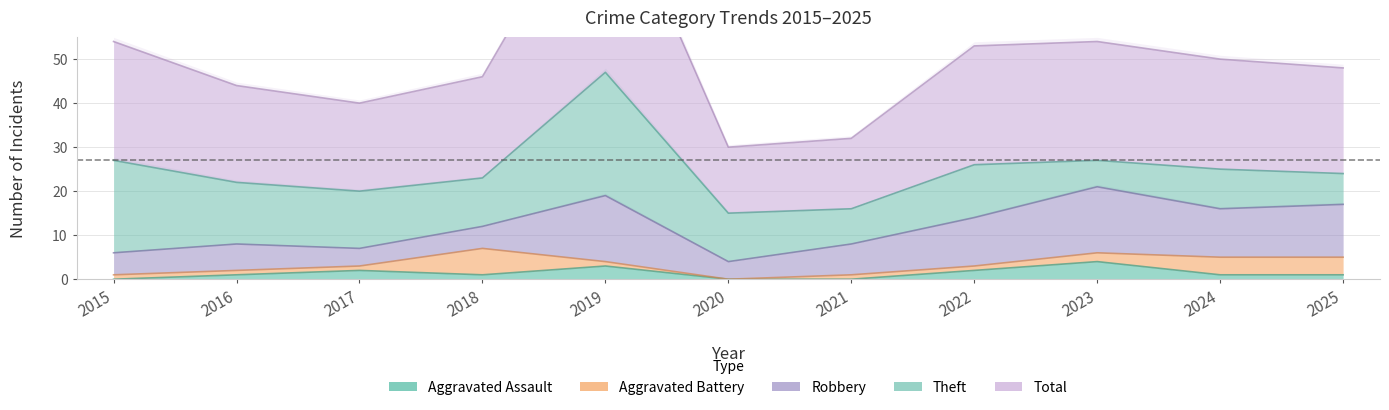

True or false: Theft has more than 2 points higher than both neighbors.

True